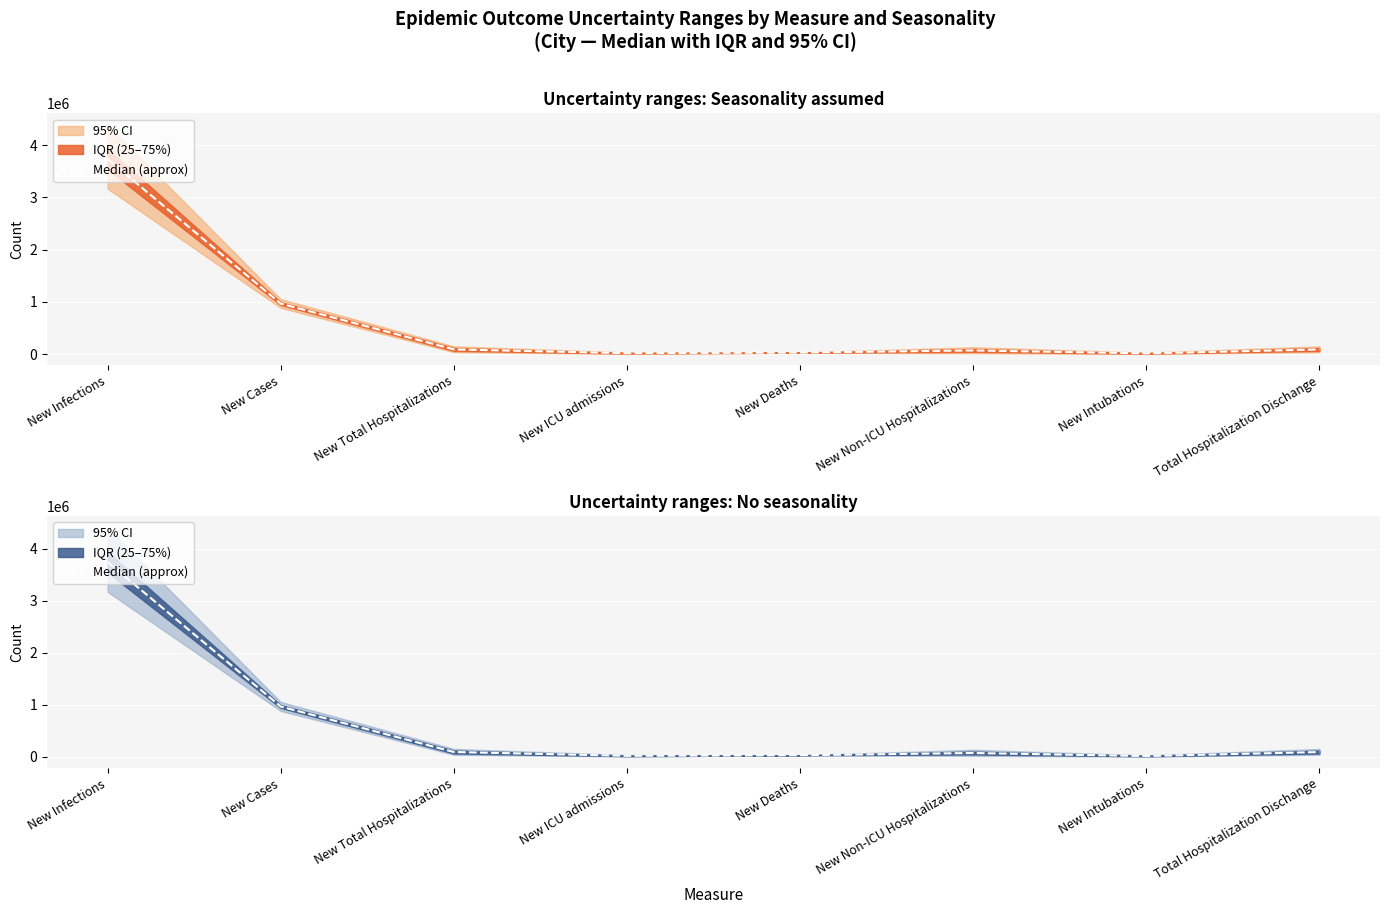

Read the value at New Intubations.

15465.5